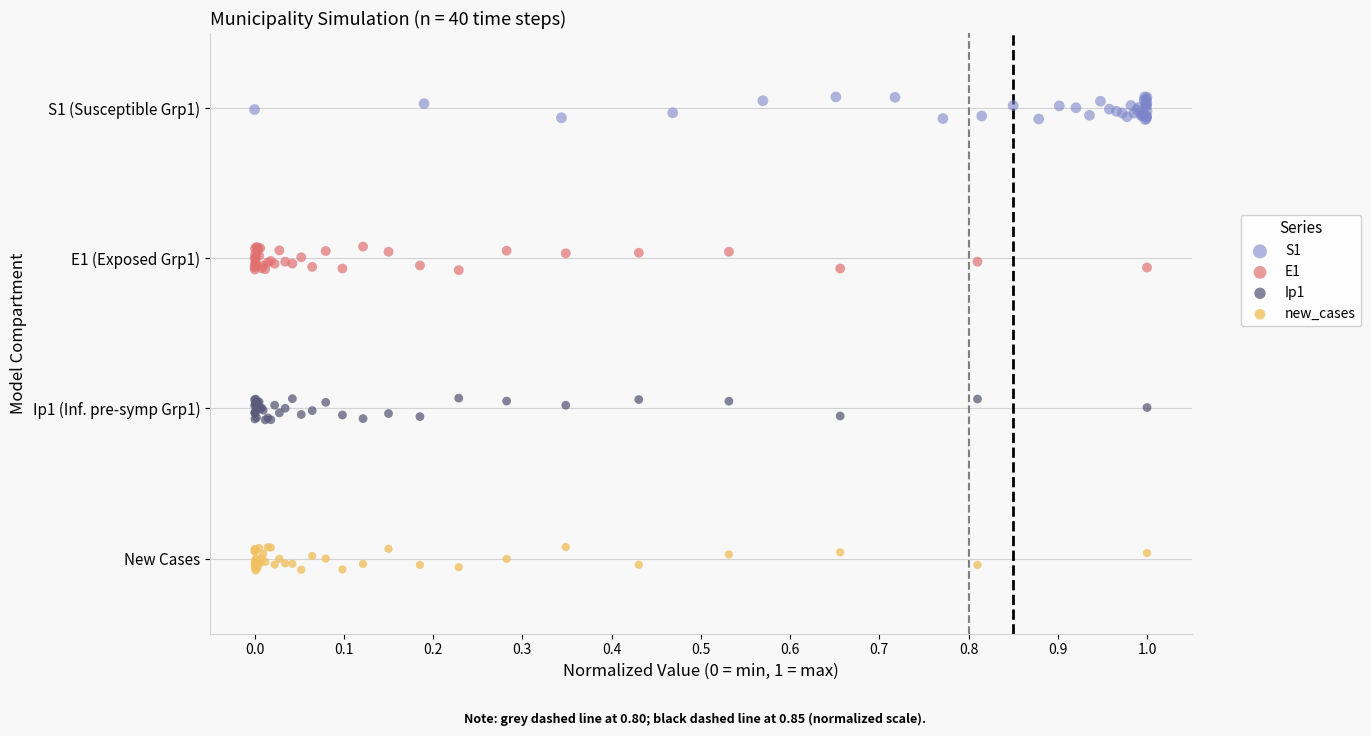

What are all the series names shown in the legend?

S1, E1, Ip1, new_cases